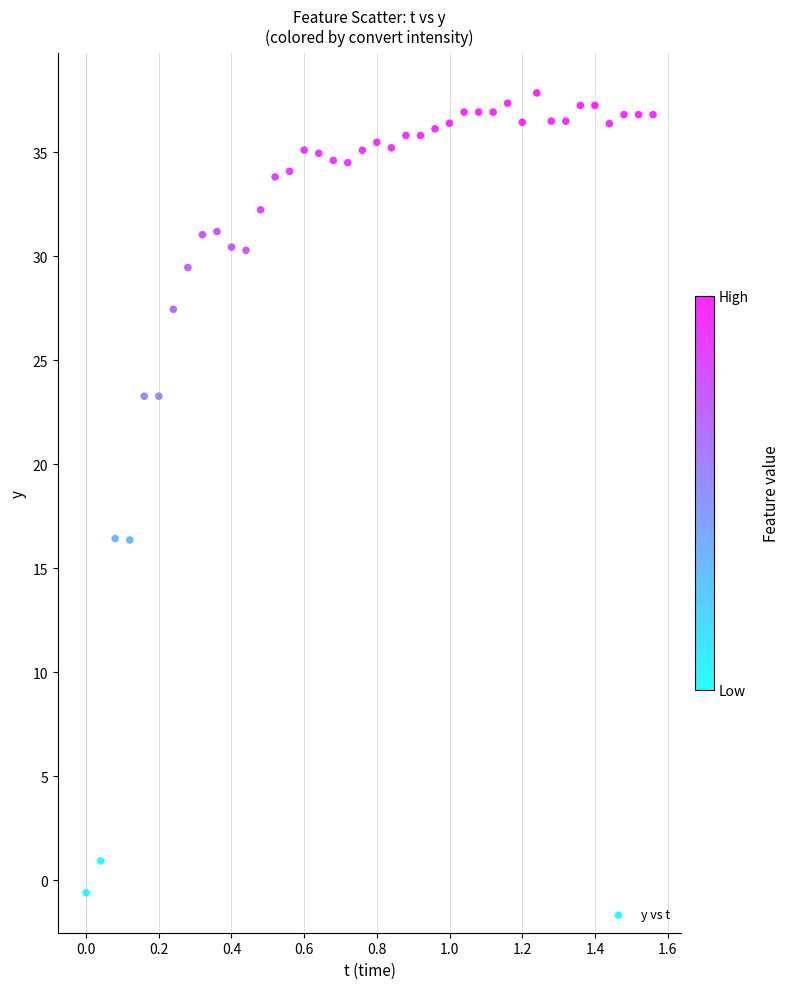

What is the range of Y values (max minus min)?

38.5